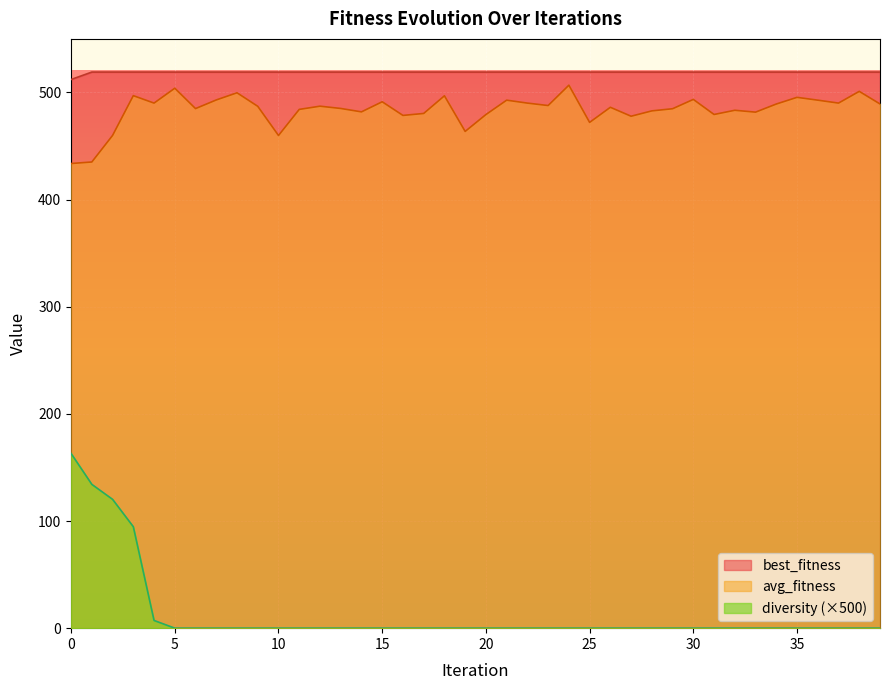

What is the total value across all series at 11?

1003.2